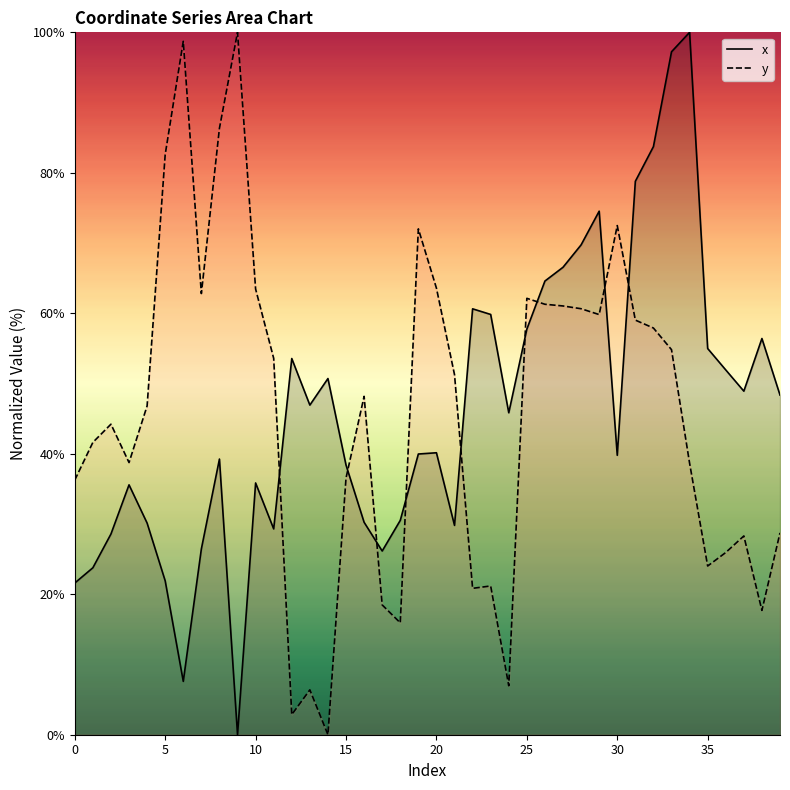

Between 21 and 38, which is larger?

38